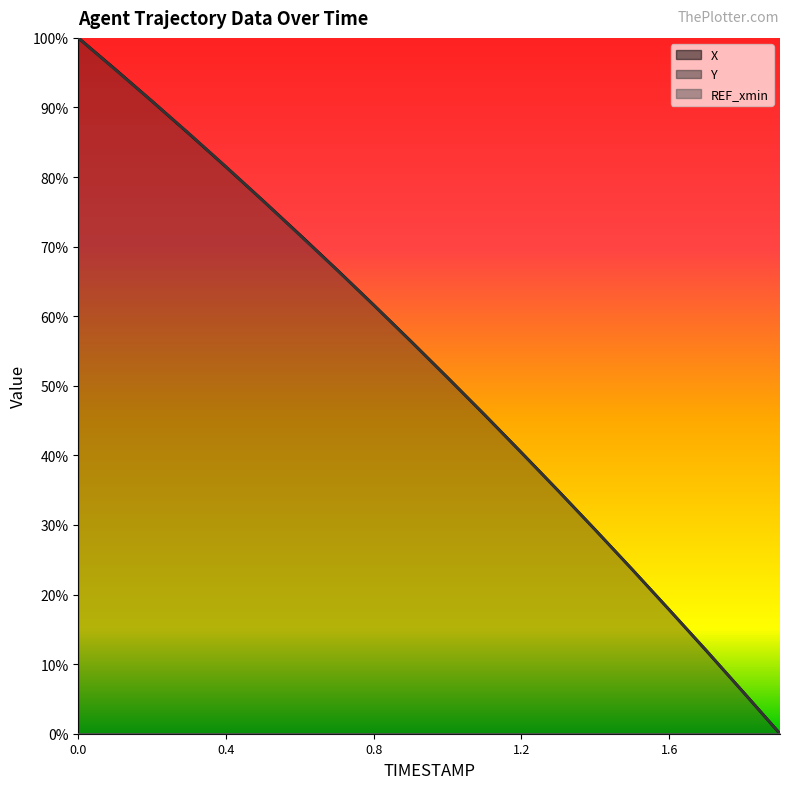

Which series has the widest spread of values?

X